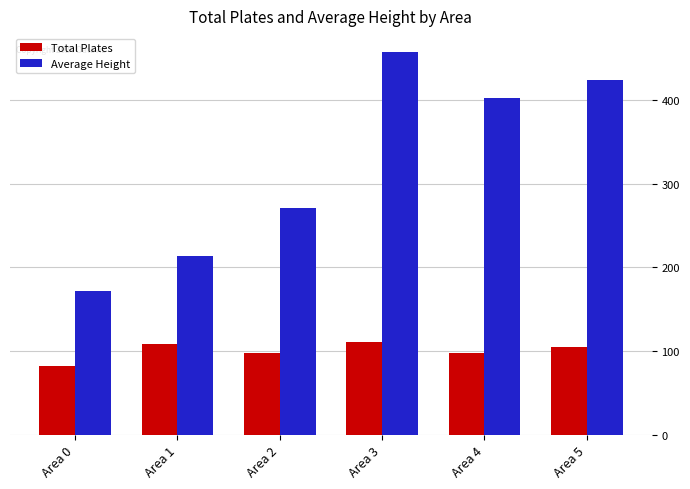

The value of Total Plates at Area 0 is 82.0. True or false?

True